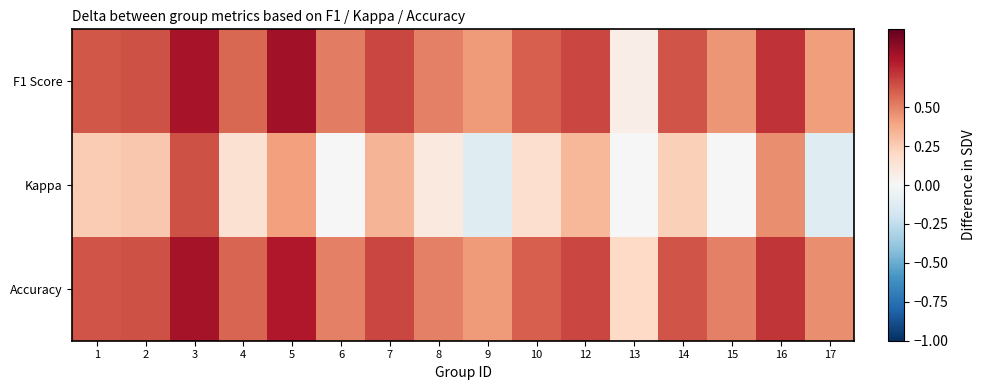

List the series in order of their peak value, highest first.

F1 Score, Accuracy, Kappa